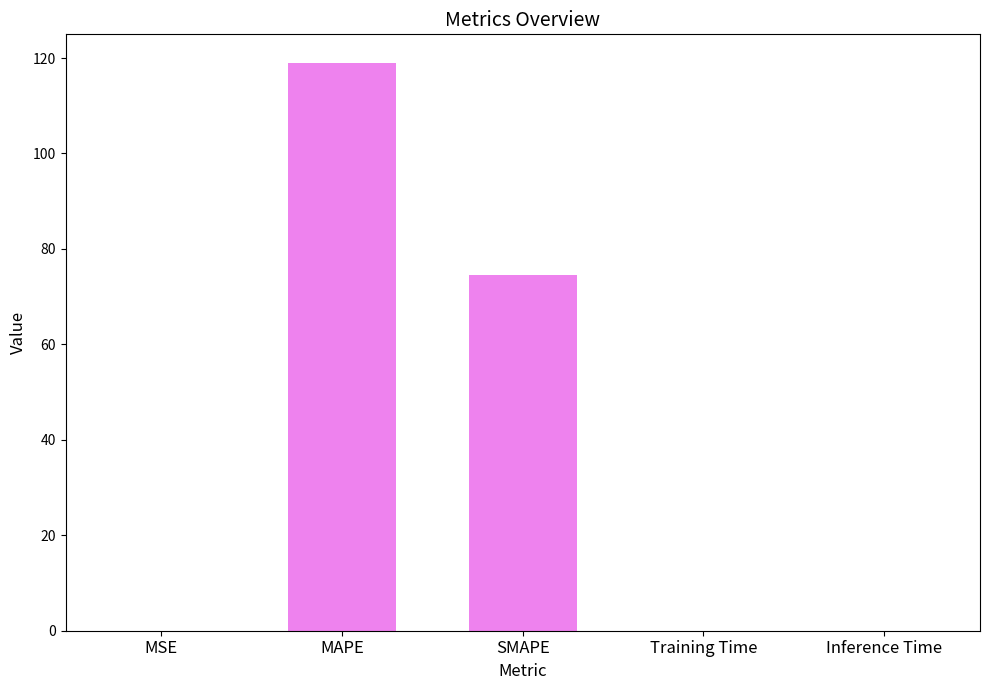

True or false: the data shows 74.6 at SMAPE.

True